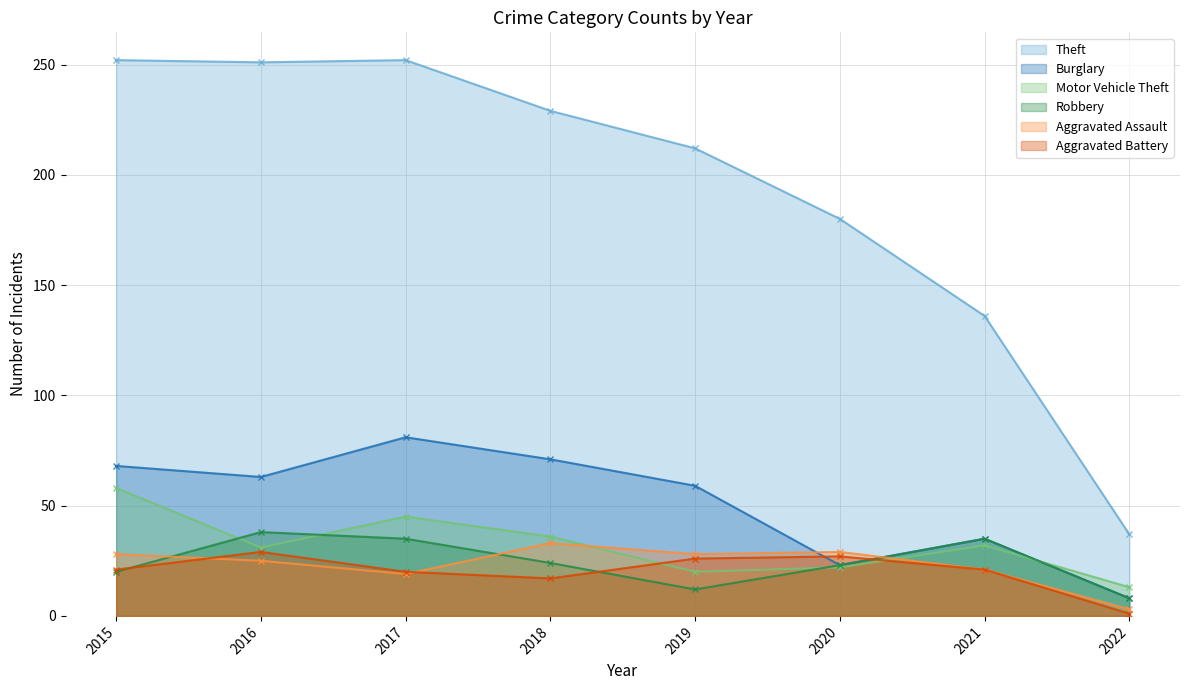

How many times do Motor Vehicle Theft and Robbery cross each other?

4